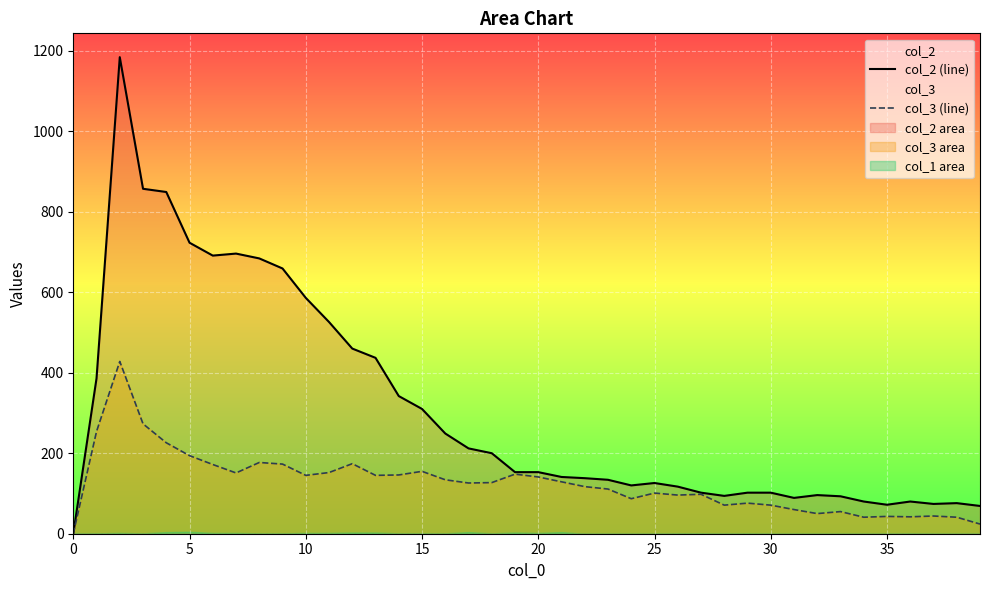

The col_2 (line) series shows 62 at 25. True or false?

False